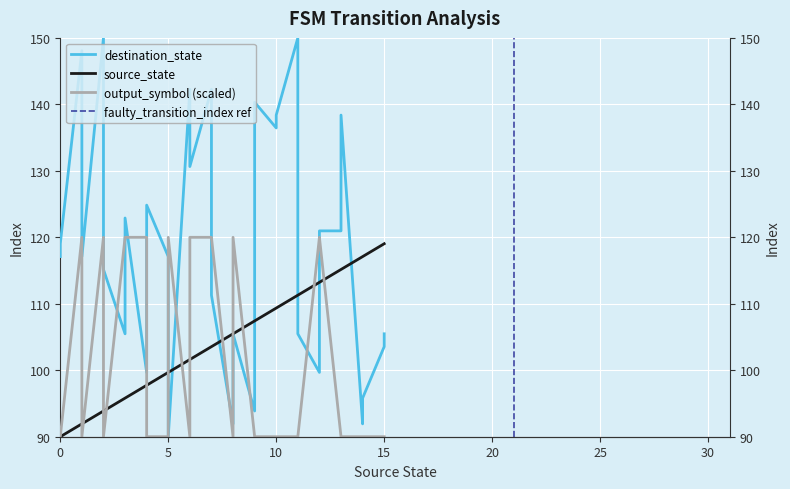

The value of destination_state at 27 is 52.2. True or false?

False